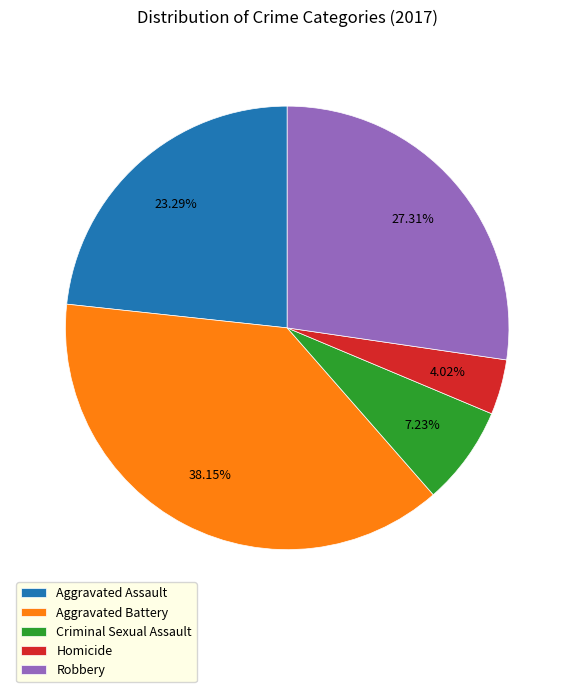

True or false: Homicide accounts for 14% of the total.

False